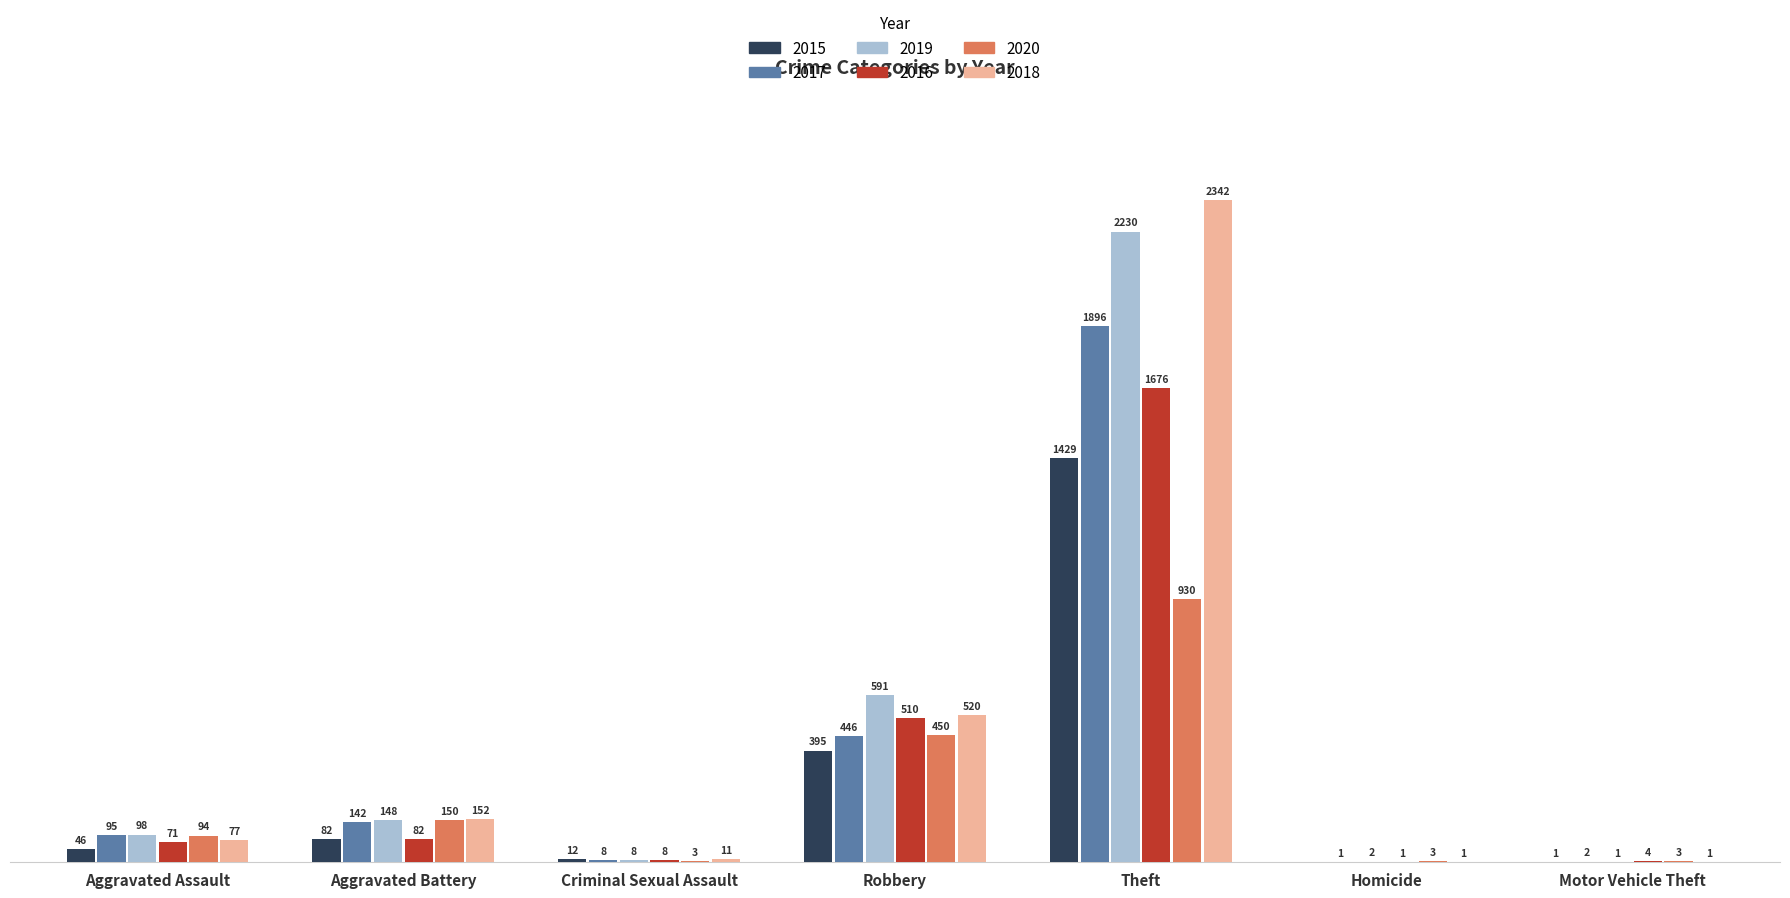

Is the value of 2019 at Criminal Sexual Assault greater than the value of 2020 at Motor Vehicle Theft?

Yes